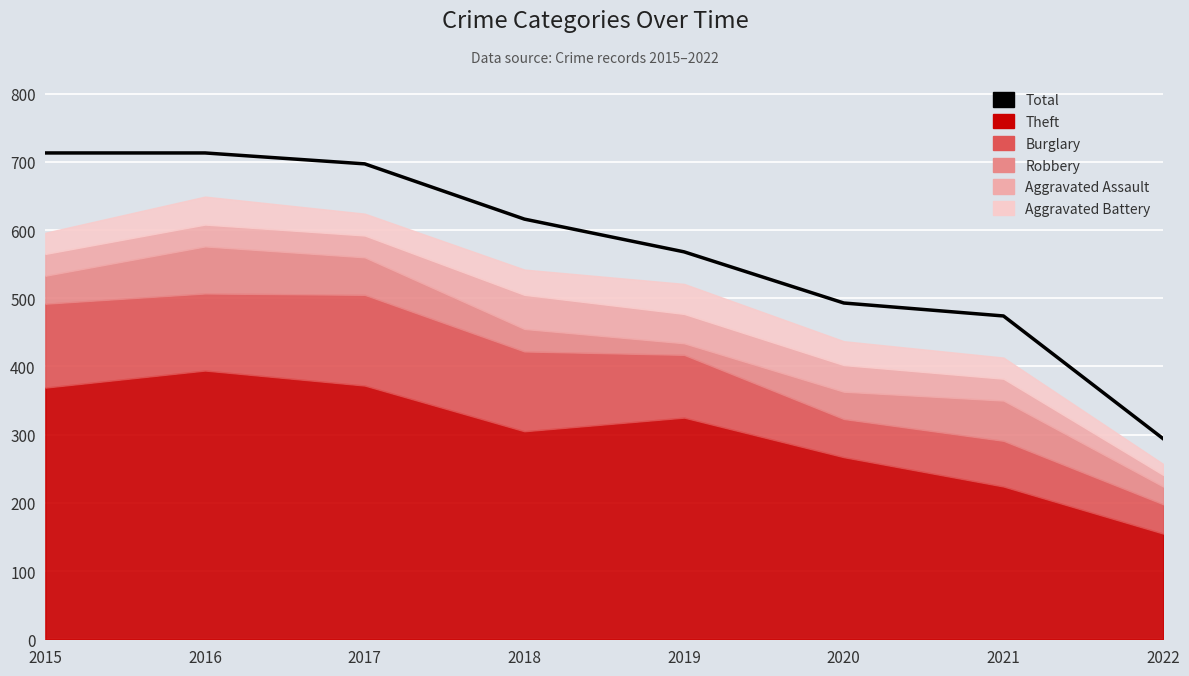

What is the ratio of the value at 2015 to the value at 2020?

1.4